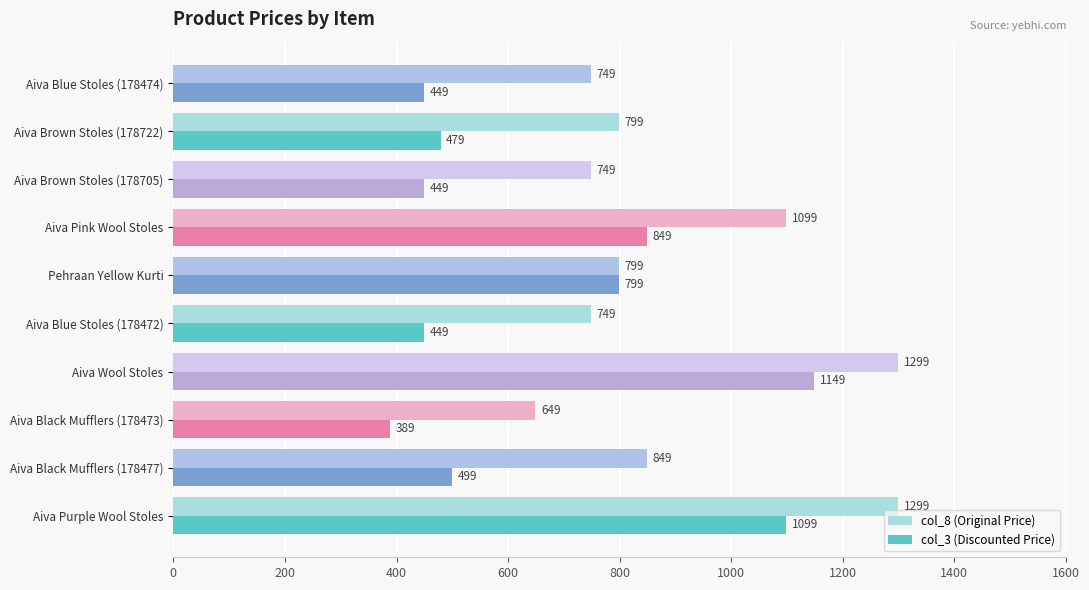

What is the sum of all col_8 (Original Price) values?

9040